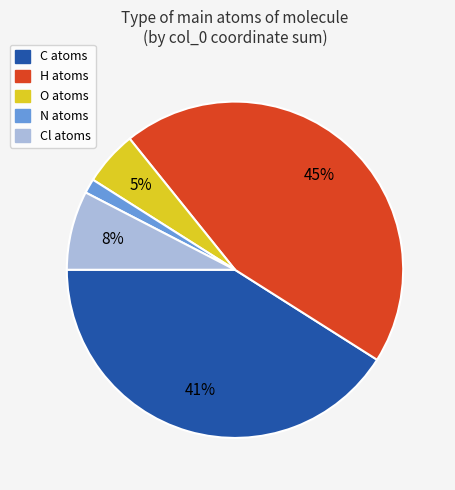

Does any single category account for the majority?

No